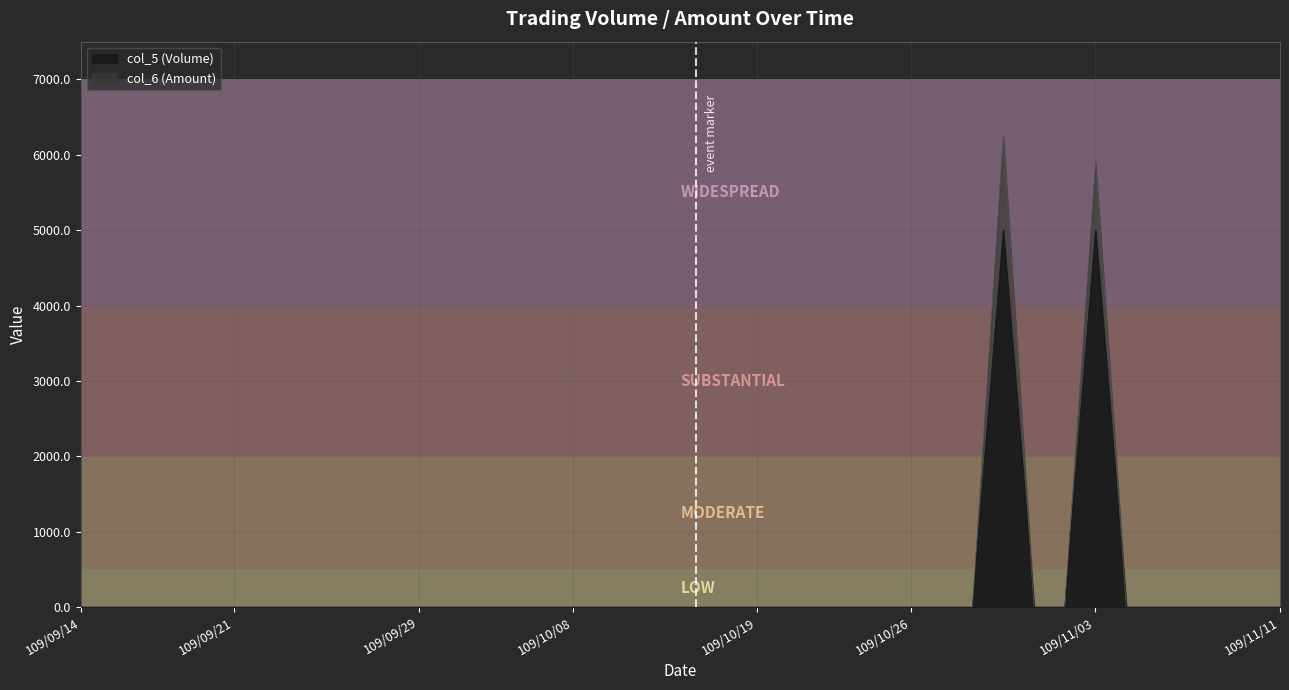

How many categories are shown in the chart?

40